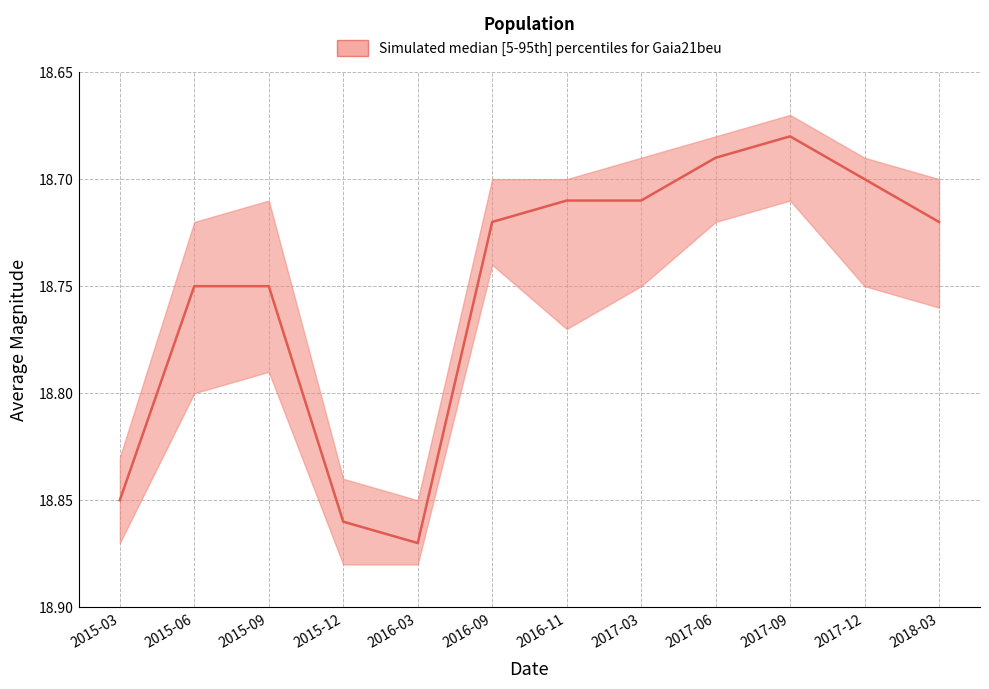

The chart shows a value of 6.0 at 2015-12. True or false?

False